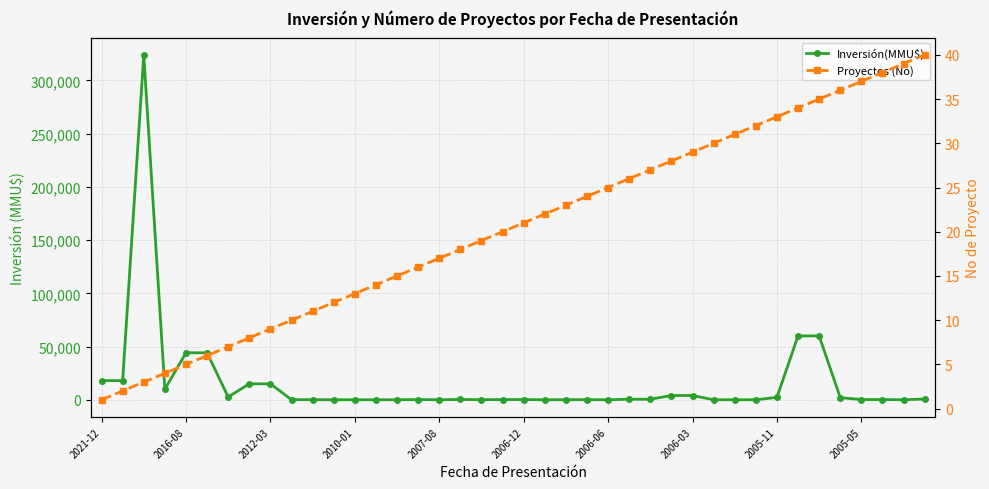

Which series has the largest total across all categories?

Inversión(MMU$)